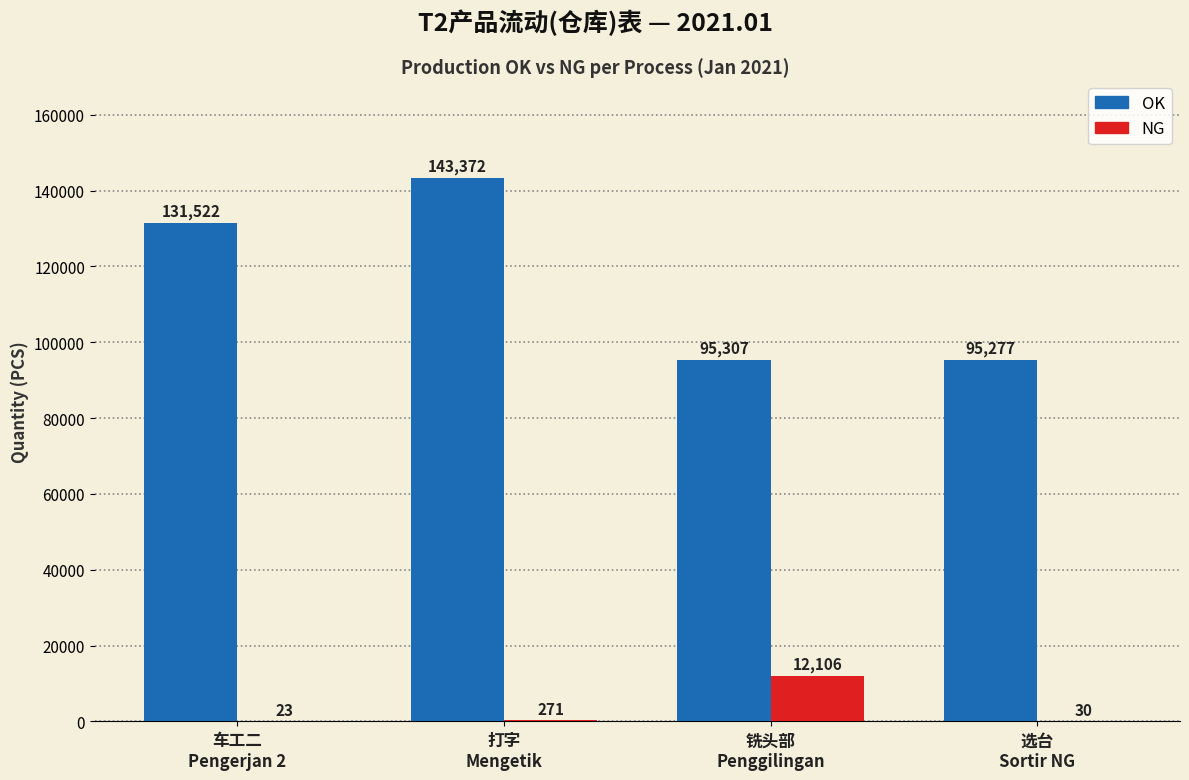

What is the maximum value for OK?

143372